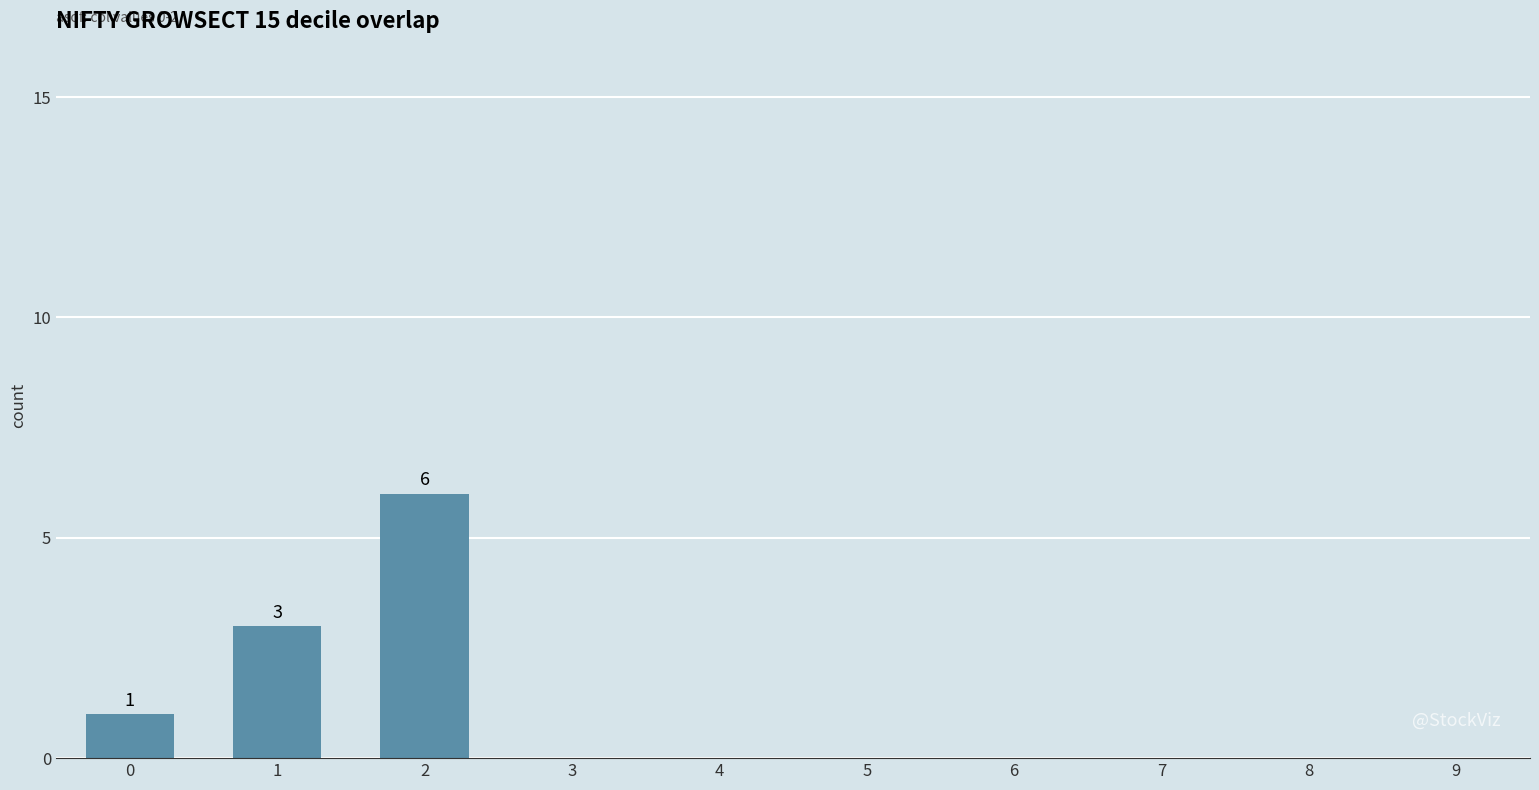

Between 1 and 0, which is larger?

1